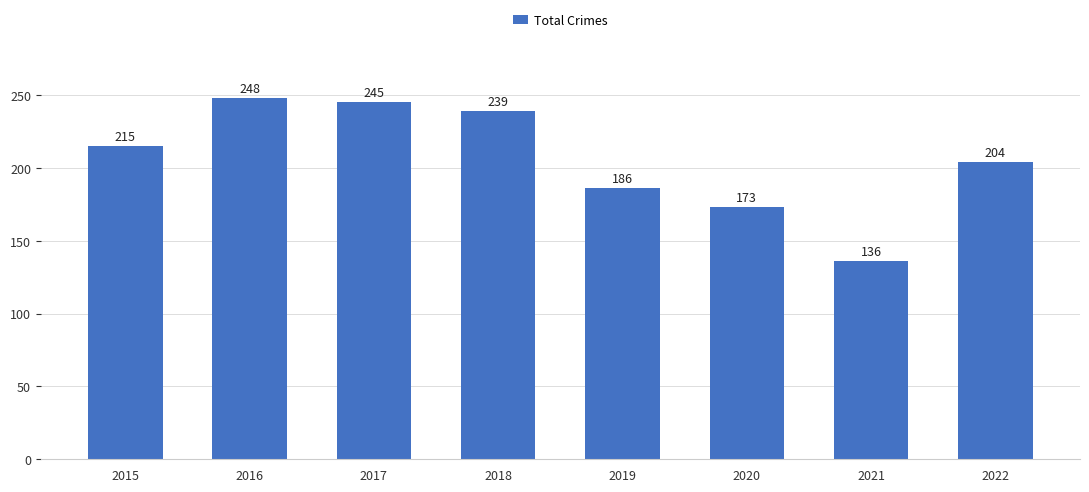

Approximately how many times larger is the value at 2020 compared to 2017?

0.7